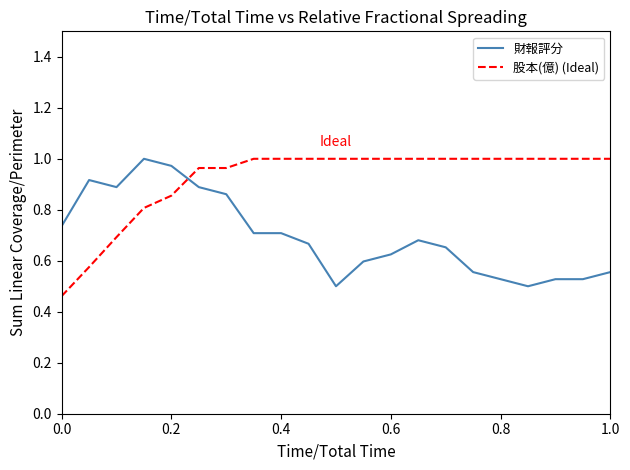

After their last crossing, which series has the higher values: 財報評分 or 股本(億) (Ideal)?

股本(億) (Ideal)